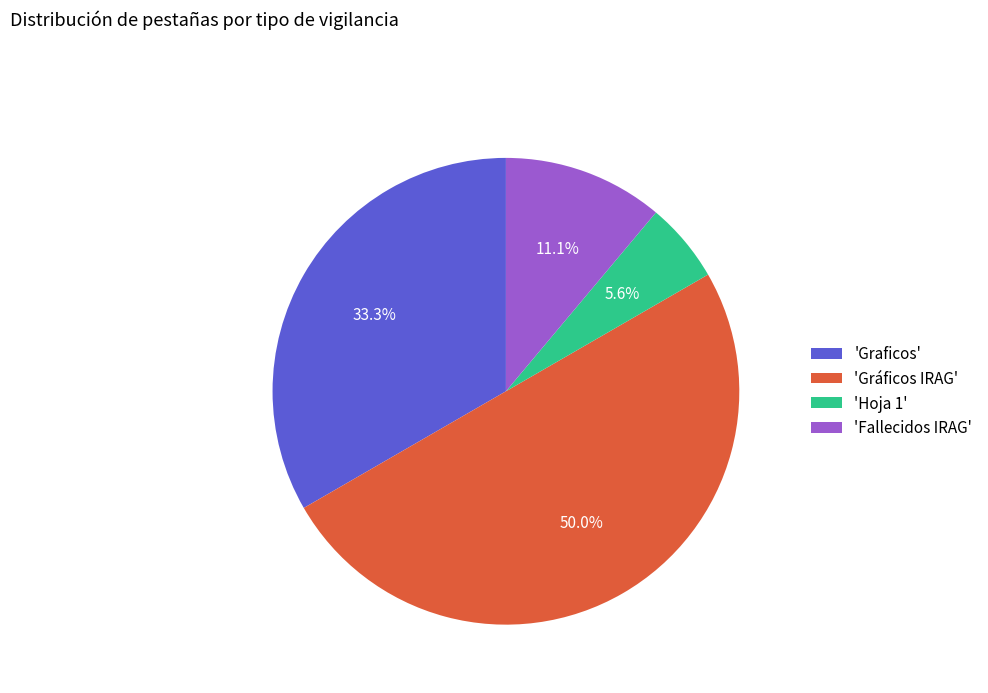

Which category has the biggest portion of the pie?

'Gráficos IRAG'